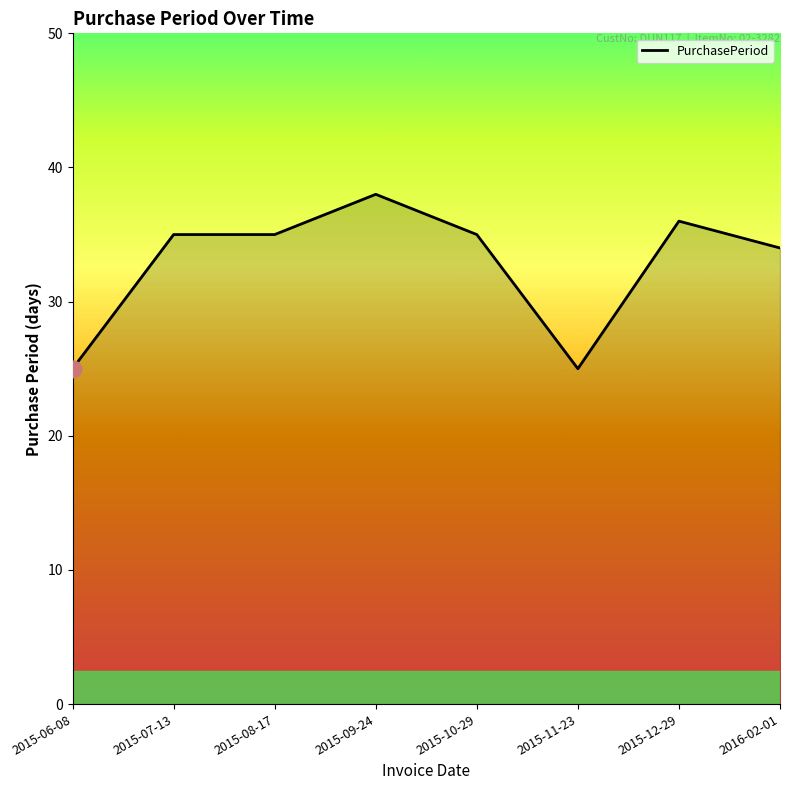

Is it true that the value at 2015-12-29 is 36?

True